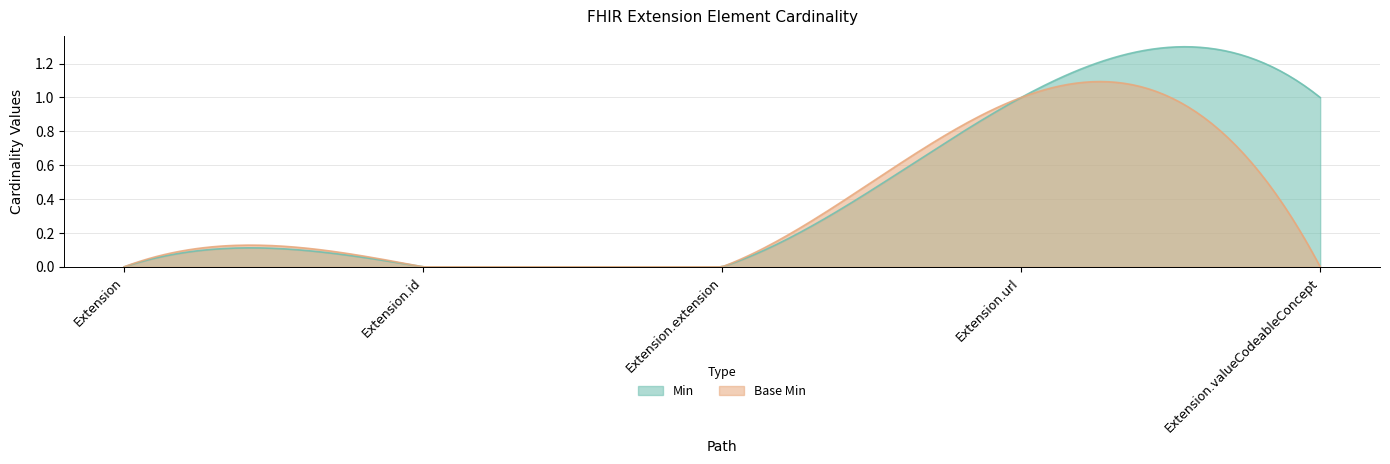

Which has a higher value, Extension or Extension.extension?

Extension